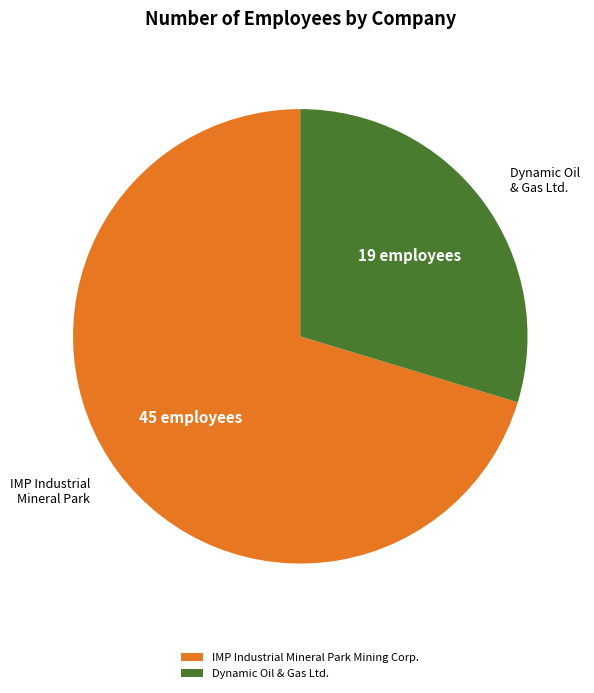

To the nearest percent, what percentage of the pie is Dynamic Oil & Gas Ltd.?

30%